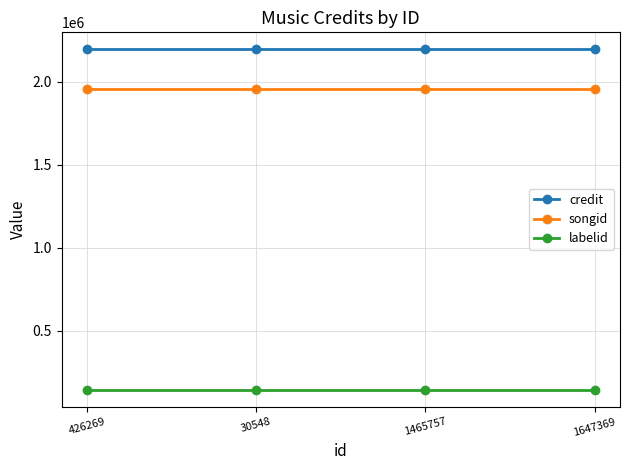

What is the maximum value shown in the chart?

2196214